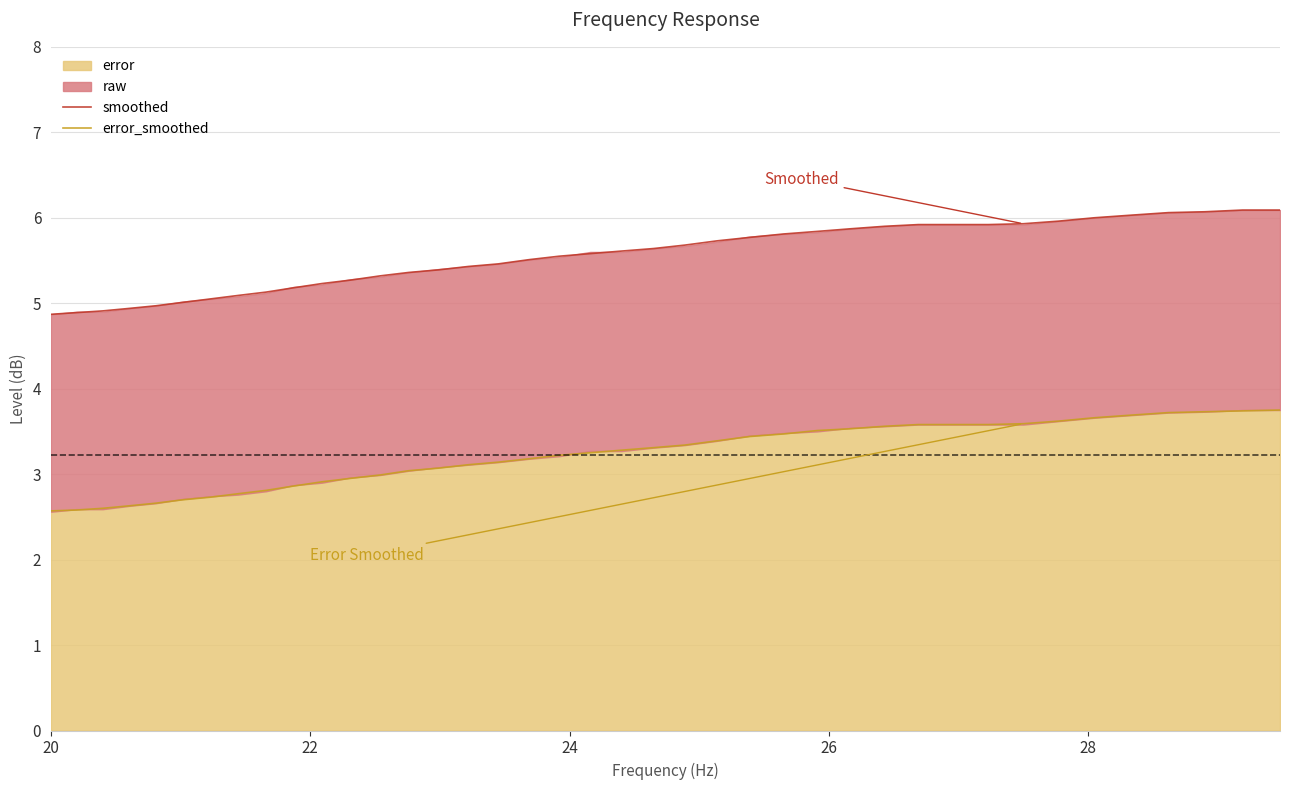

True or false: error_smoothed and smoothed cross at least once.

False